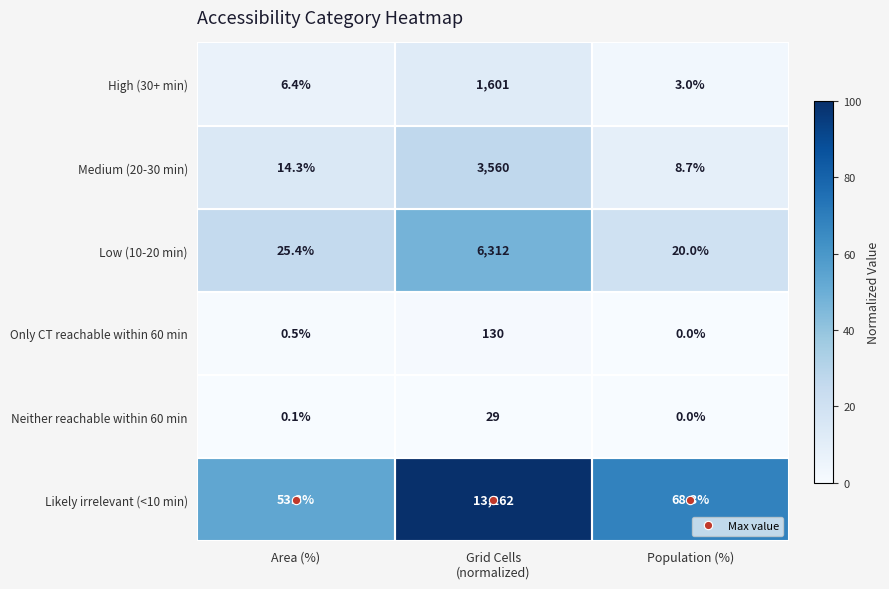

The value of Low (10-20 min) at Area (%) is 25.4. True or false?

True